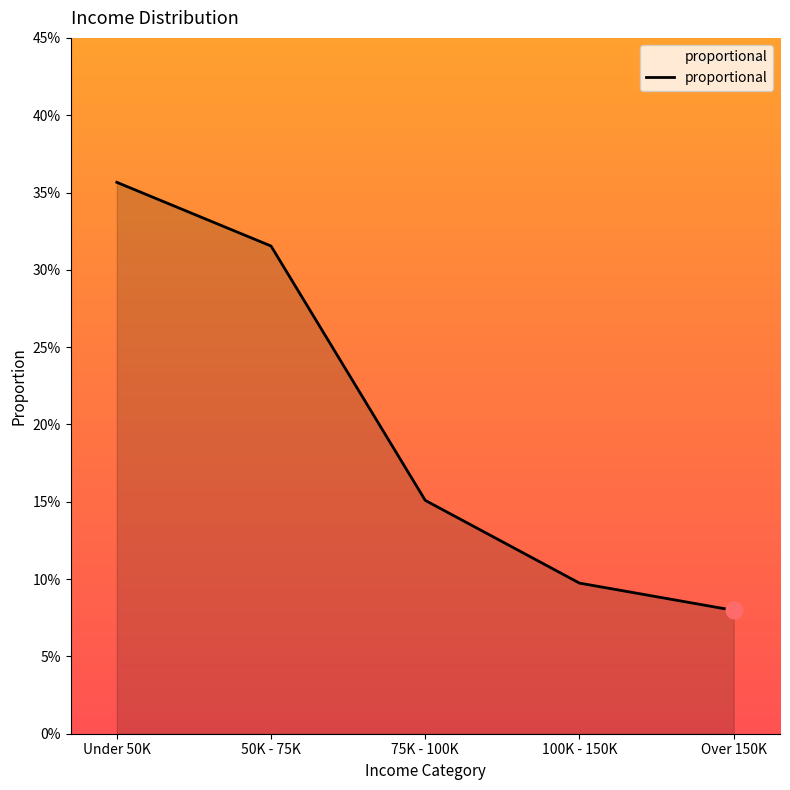

Does the chart display data point markers on the line(s)?

No